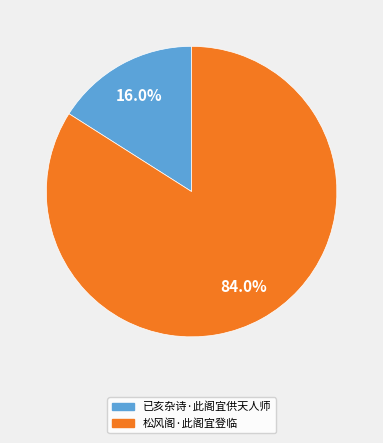

To the nearest percent, what is the average slice percentage?

50%